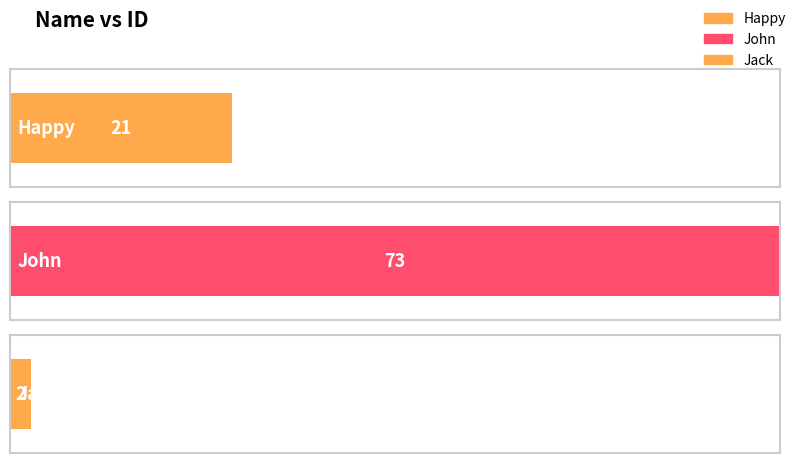

Rank the categories by value from highest to lowest.

John, Happy, Jack